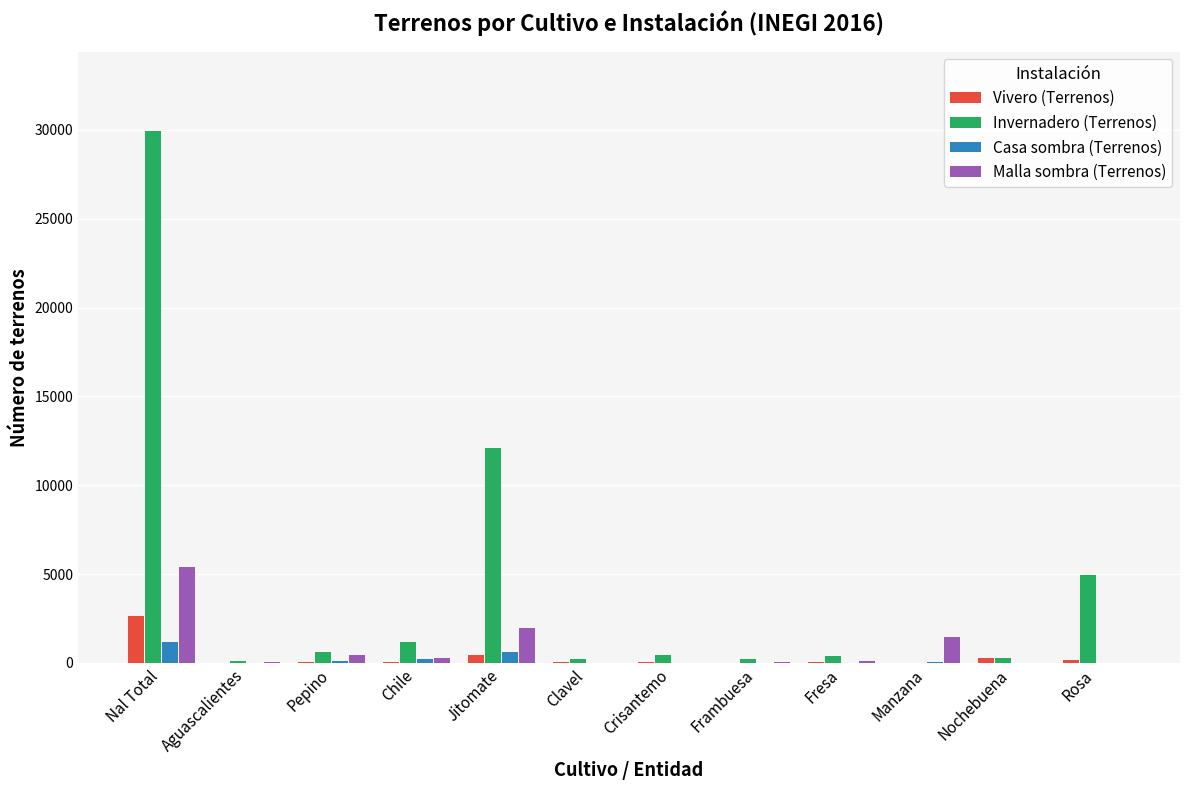

Between Jitomate and Crisantemo, which series saw the biggest shift?

Invernadero (Terrenos)